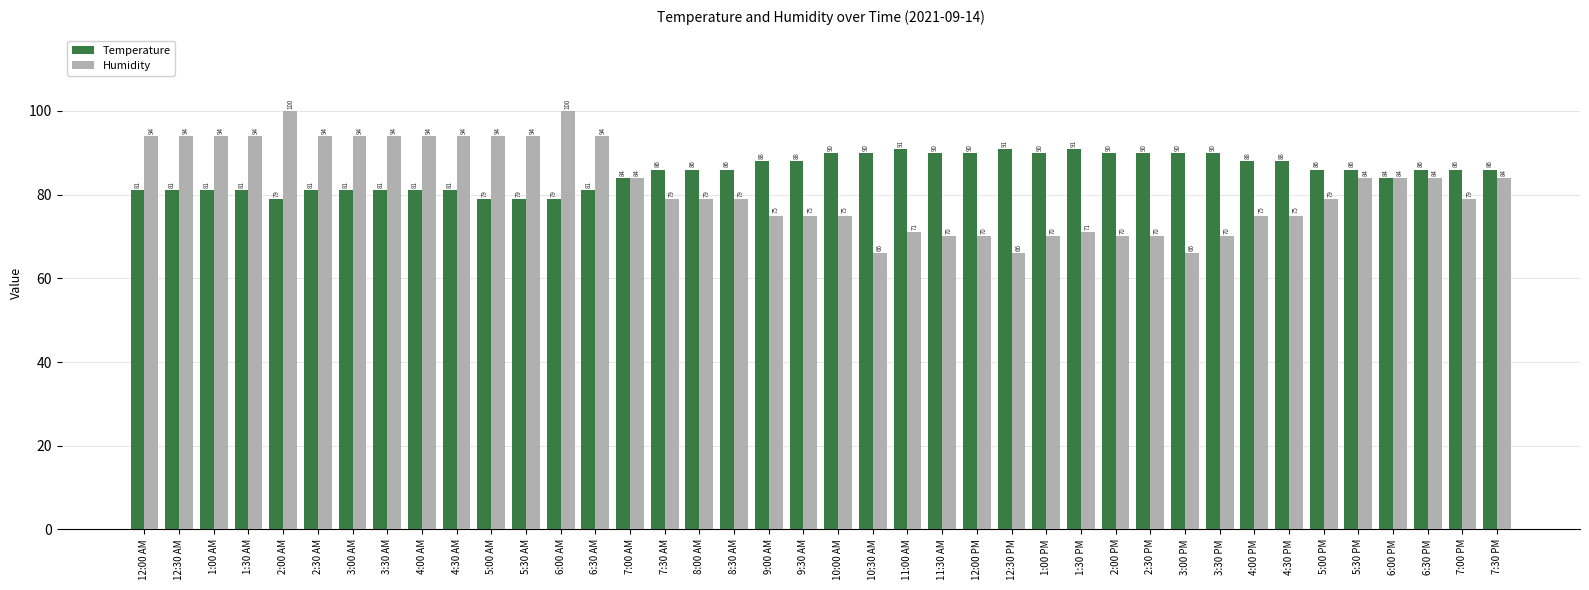

Reading left to right, list all the values displayed in this chart.

Temperature: 12:00 AM=81	12:30 AM=81	1:00 AM=81	1:30 AM=81	2:00 AM=79	2:30 AM=81	3:00 AM=81	3:30 AM=81	4:00 AM=81	4:30 AM=81	5:00 AM=79	5:30 AM=79	6:00 AM=79	6:30 AM=81	7:00 AM=84	7:30 AM=86	8:00 AM=86	8:30 AM=86	9:00 AM=88	9:30 AM=88	10:00 AM=90	10:30 AM=90	11:00 AM=91	11:30 AM=90	12:00 PM=90	12:30 PM=91	1:00 PM=90	1:30 PM=91	2:00 PM=90	2:30 PM=90	3:00 PM=90	3:30 PM=90	4:00 PM=88	4:30 PM=88	5:00 PM=86	5:30 PM=86	6:00 PM=84	6:30 PM=86	7:00 PM=86	7:30 PM=86
Humidity: 12:00 AM=94	12:30 AM=94	1:00 AM=94	1:30 AM=94	2:00 AM=100	2:30 AM=94	3:00 AM=94	3:30 AM=94	4:00 AM=94	4:30 AM=94	5:00 AM=94	5:30 AM=94	6:00 AM=100	6:30 AM=94	7:00 AM=84	7:30 AM=79	8:00 AM=79	8:30 AM=79	9:00 AM=75	9:30 AM=75	10:00 AM=75	10:30 AM=66	11:00 AM=71	11:30 AM=70	12:00 PM=70	12:30 PM=66	1:00 PM=70	1:30 PM=71	2:00 PM=70	2:30 PM=70	3:00 PM=66	3:30 PM=70	4:00 PM=75	4:30 PM=75	5:00 PM=79	5:30 PM=84	6:00 PM=84	6:30 PM=84	7:00 PM=79	7:30 PM=84